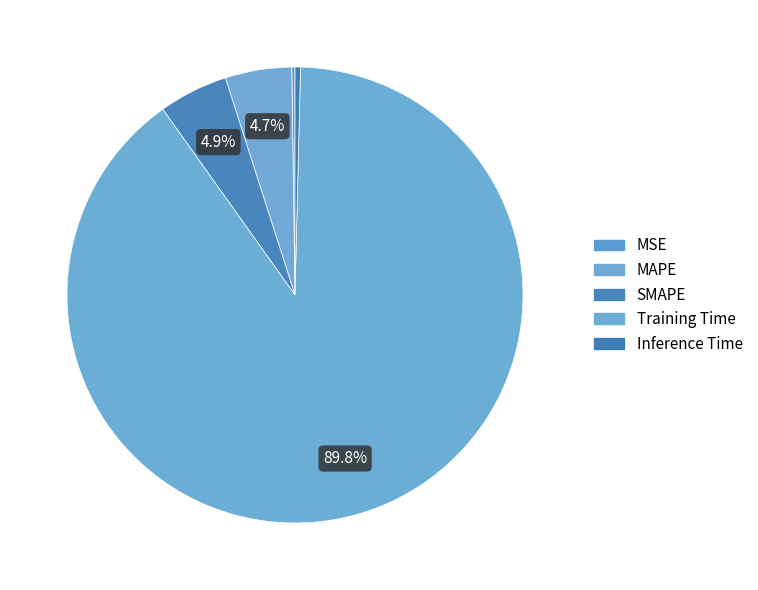

Count the number of slices in the pie.

5